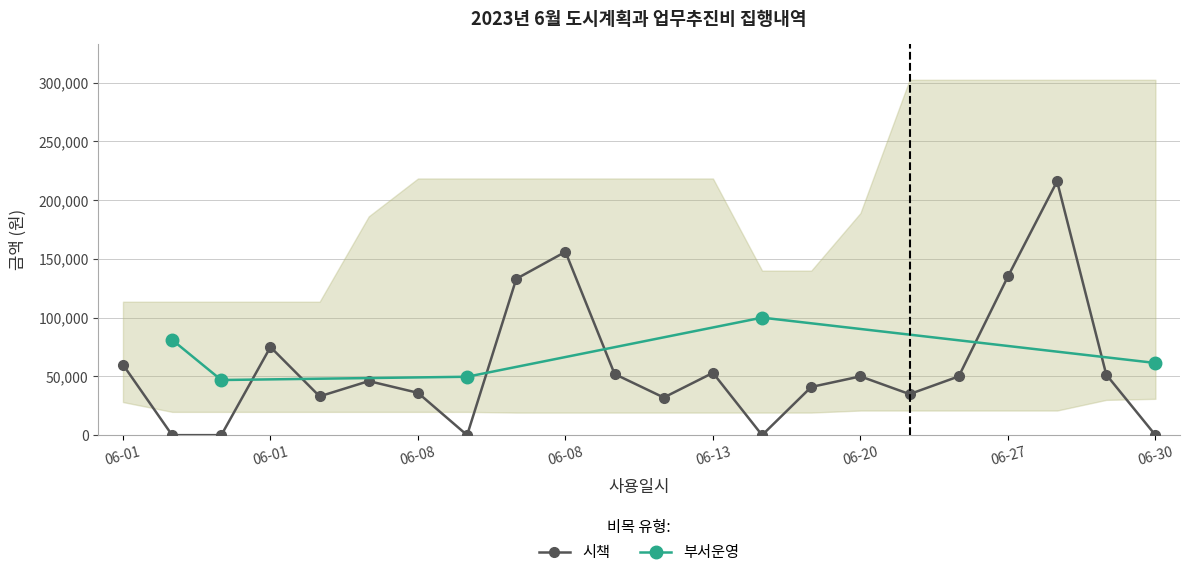

At how many categories does at least one series exceed 203990?

1